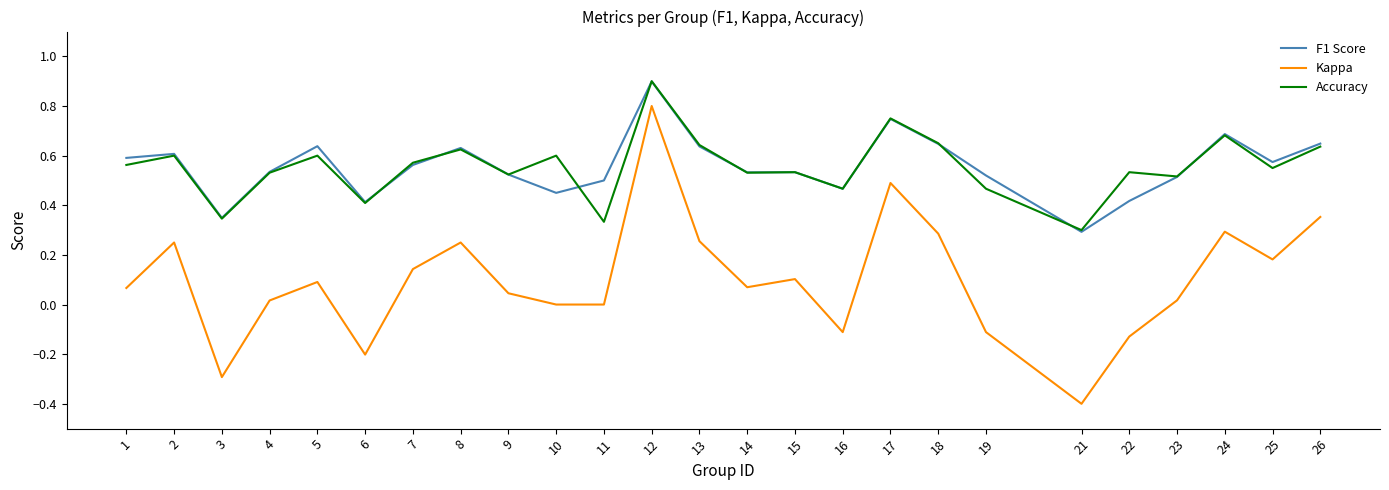

True or false: Kappa and Accuracy intersect in this chart.

False